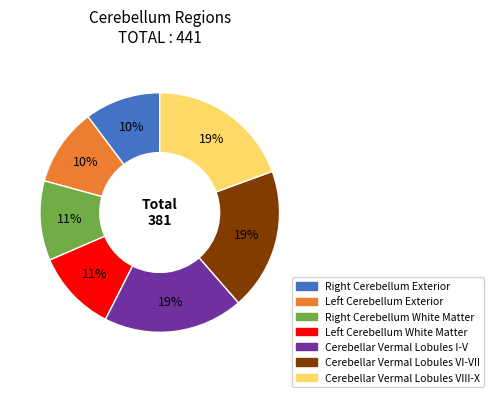

To the nearest percent, what portion does Cerebellar Vermal Lobules VI-VII represent?

19%